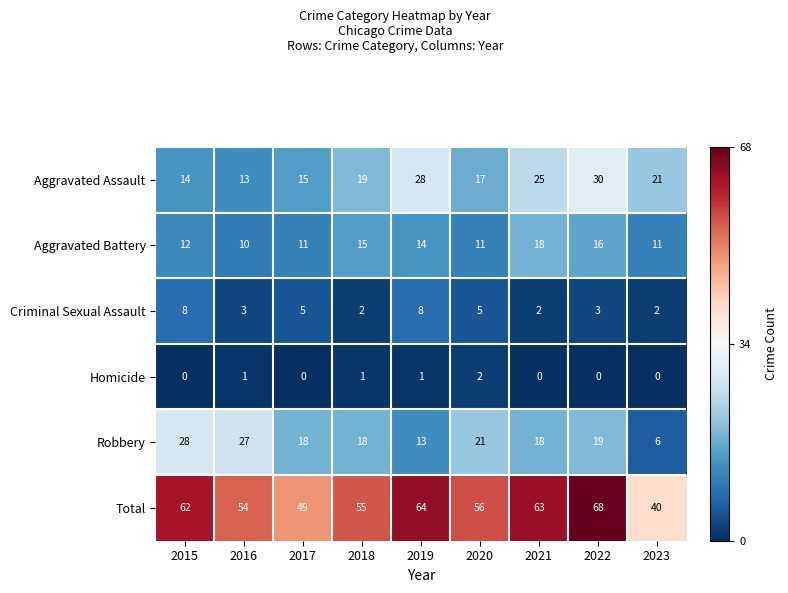

The Total series shows 55 at 2018. True or false?

True